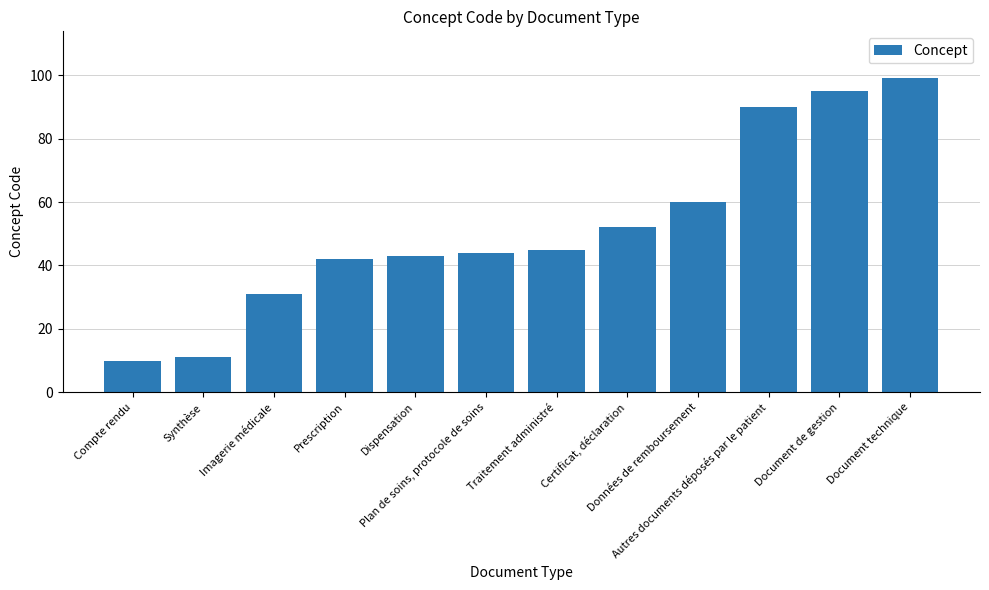

Rank the categories by value from lowest to highest.

Compte rendu, Synthèse, Imagerie médicale, Prescription, Dispensation, Plan de soins, protocole de soins, Traitement administré, Certificat, déclaration, Données de remboursement, Autres documents déposés par le patient, Document de gestion, Document technique